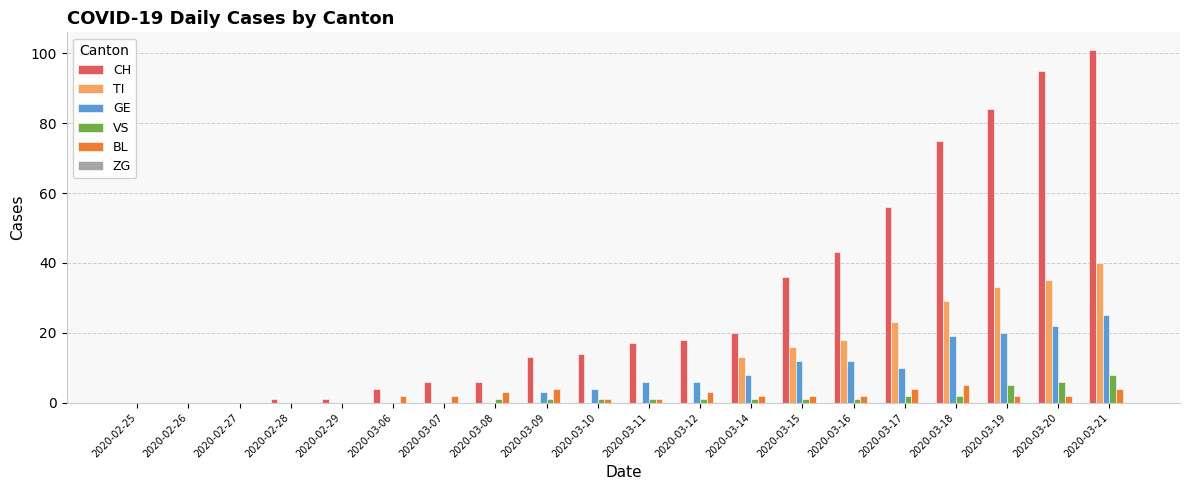

Which series changed the most between 2020-02-27 and 2020-03-12?

CH